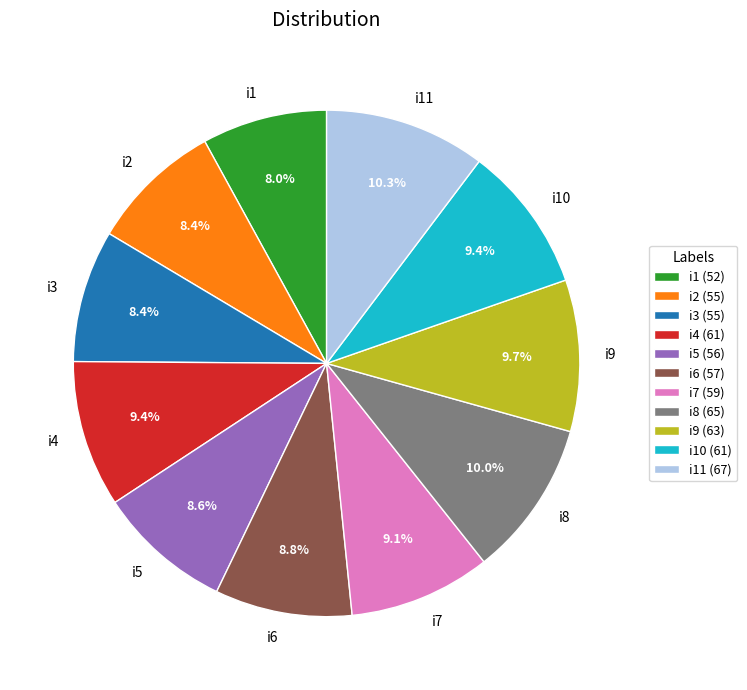

What is the ratio of the value at i3 to the value at i5?

1.0